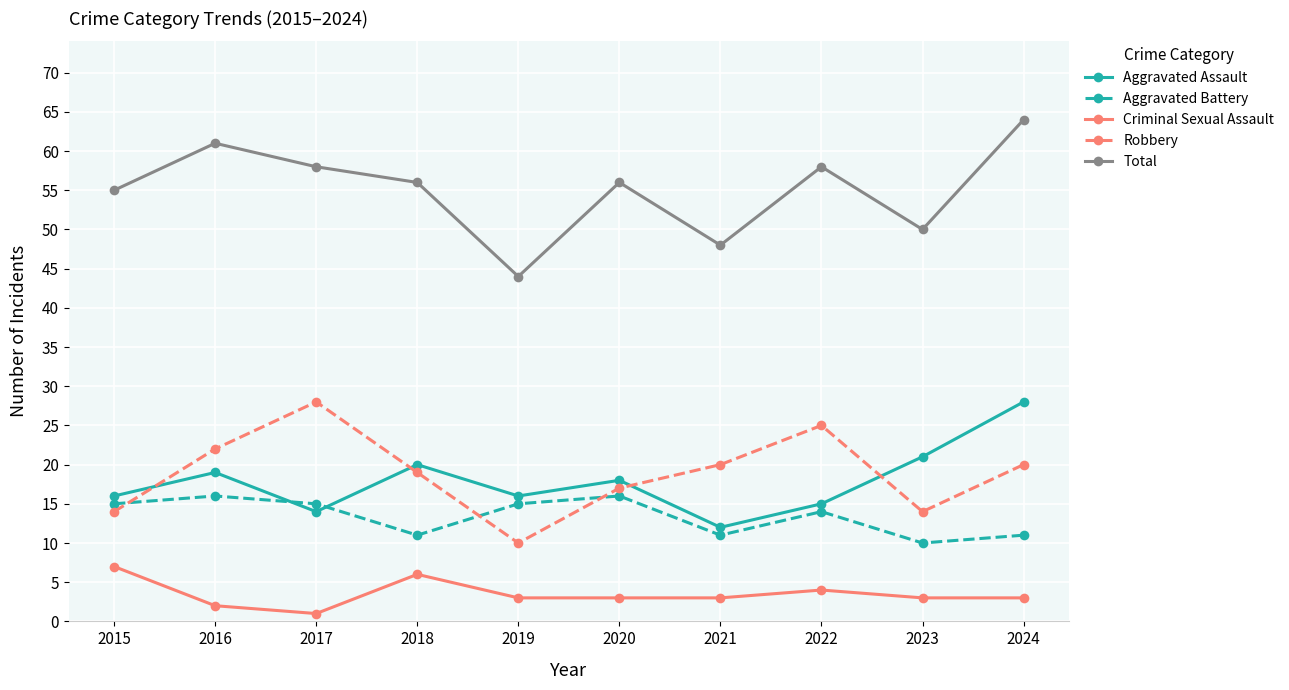

Which series has the largest range (max minus min)?

Total